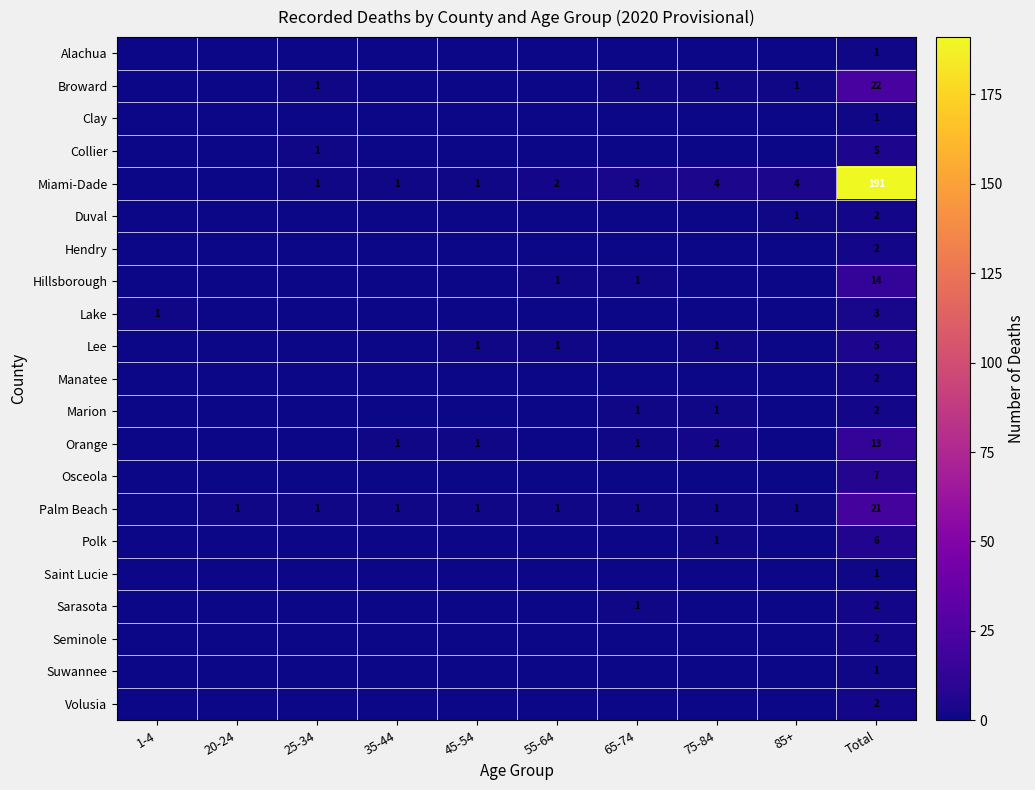

At how many categories does at least one series exceed 111?

1